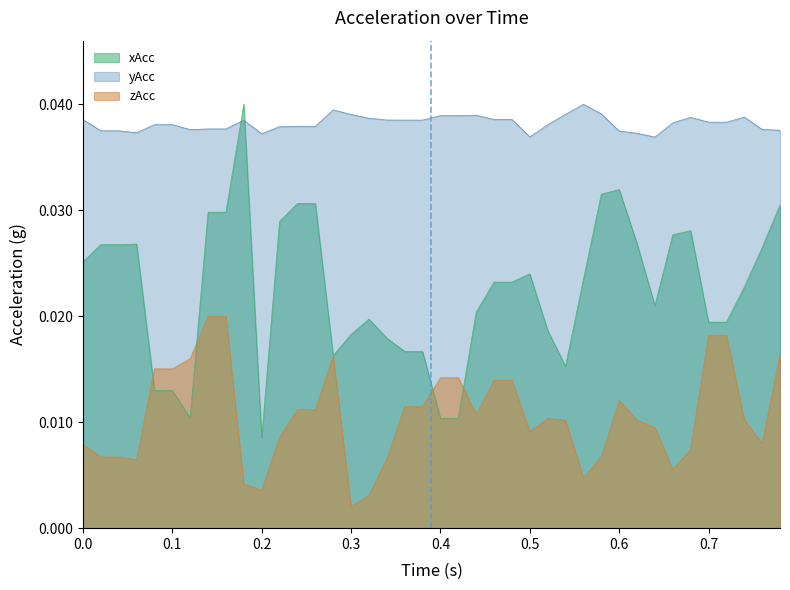

True or false: yAcc and zAcc cross at least once.

False